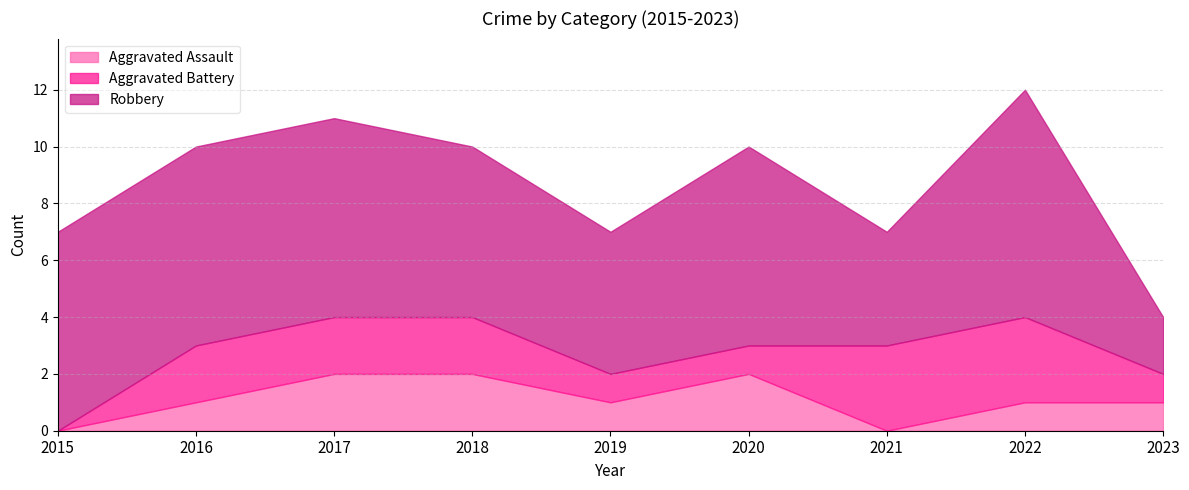

Reading left to right, what are all the values shown in this chart?

Aggravated Assault: 2015=0	2016=1	2017=2	2018=2	2019=1	2020=2	2021=0	2022=1	2023=1
Aggravated Battery: 2015=0	2016=2	2017=2	2018=2	2019=1	2020=1	2021=3	2022=3	2023=1
Robbery: 2015=7	2016=7	2017=7	2018=6	2019=5	2020=7	2021=4	2022=8	2023=2